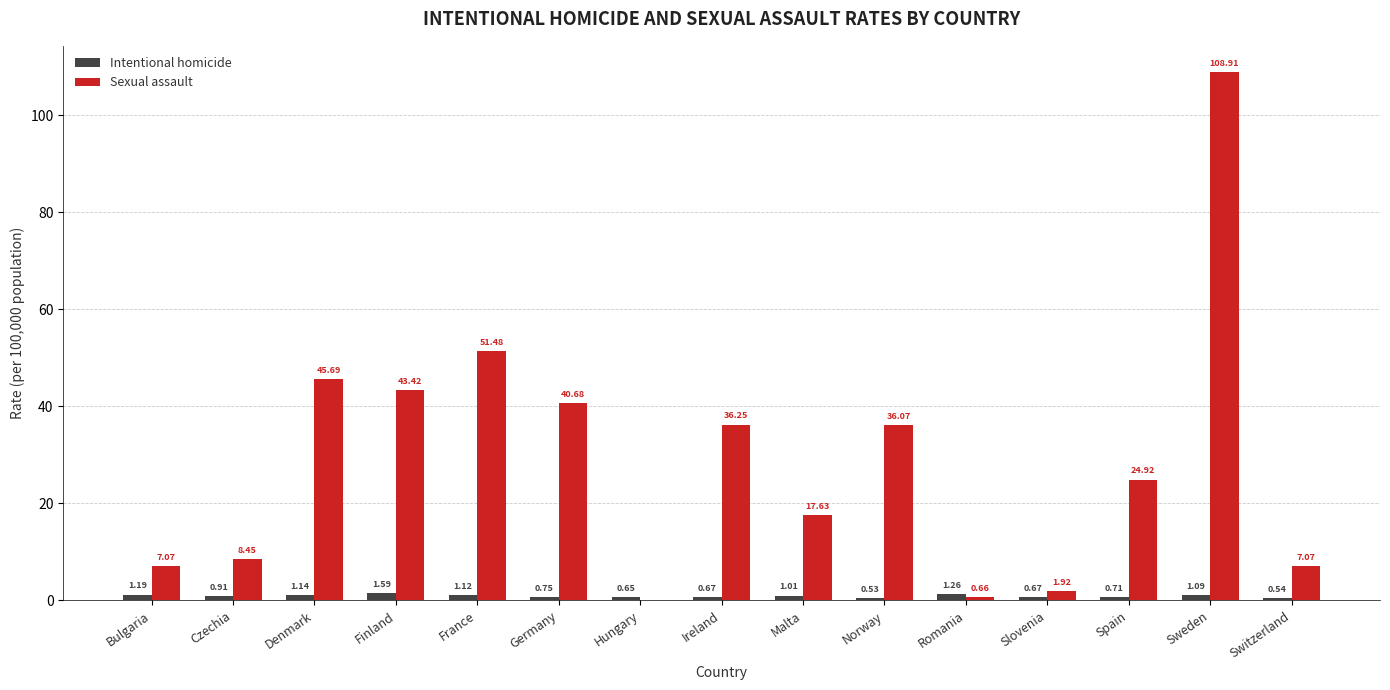

At which label is Sexual assault closest to 54?

France